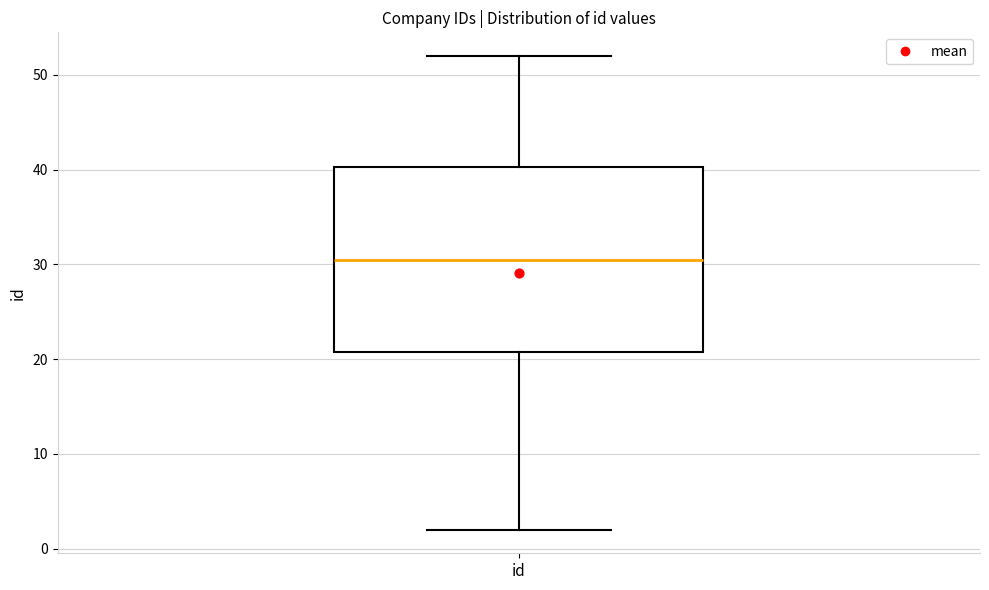

Where is the upper edge of the box for id on the y-axis? The values are not printed on the chart, so give them approximately, as read against the axis.

40